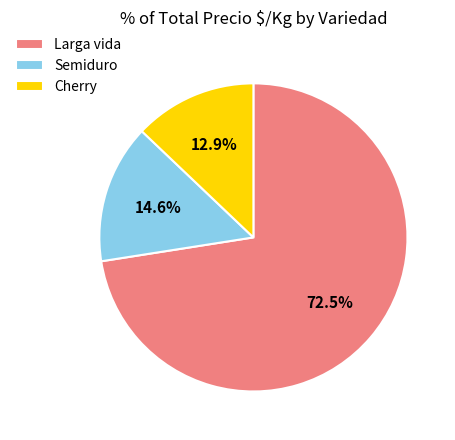

Between Larga vida and Cherry, which is larger?

Larga vida